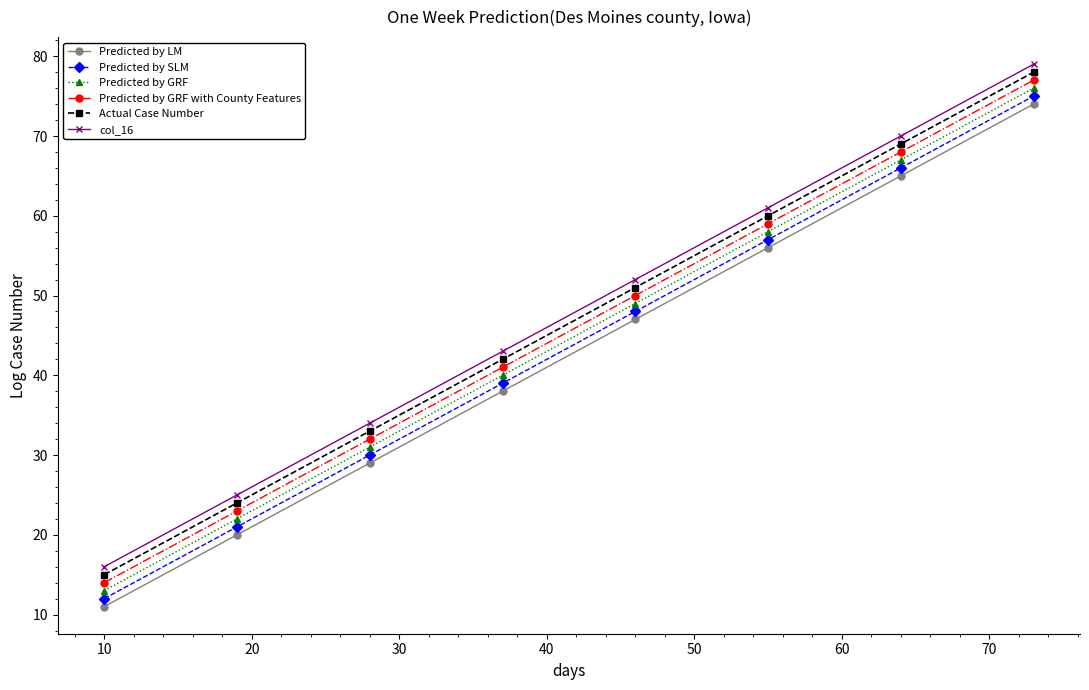

True or false: Predicted by LM has more than 1 points higher than both neighbors.

False